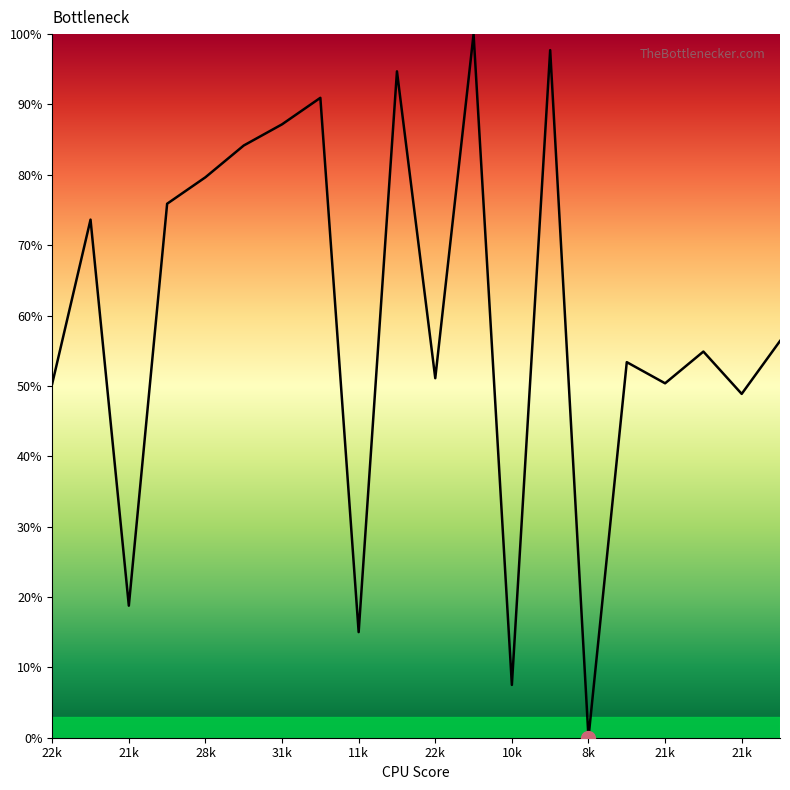

Reading left to right, what are all the values shown in this chart?

0.5	0.7	0.2	0.8	0.8	0.8	0.9	0.9	0.2	0.9	0.5	1.0	0.1	1.0	0.0	0.5	0.5	0.5	0.5	0.6